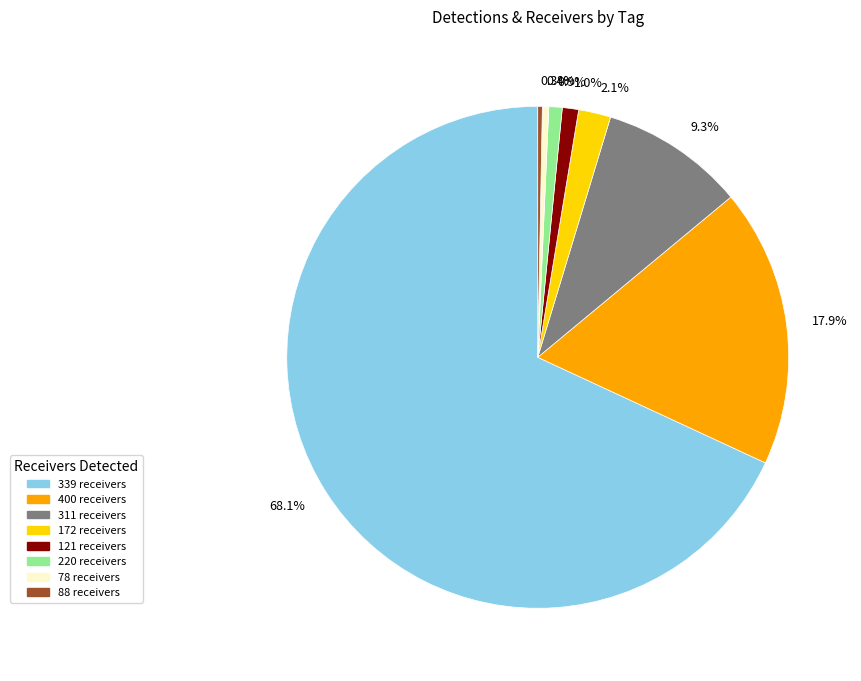

Is 88 receivers the majority of the pie?

No